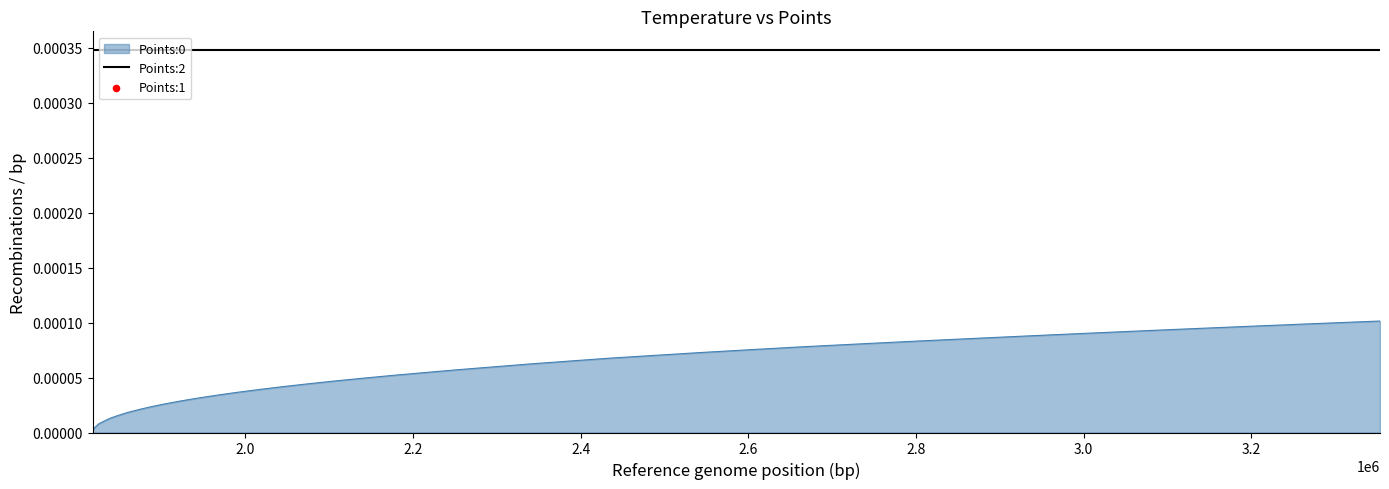

Which series reaches the maximum Y coordinate?

Points:1